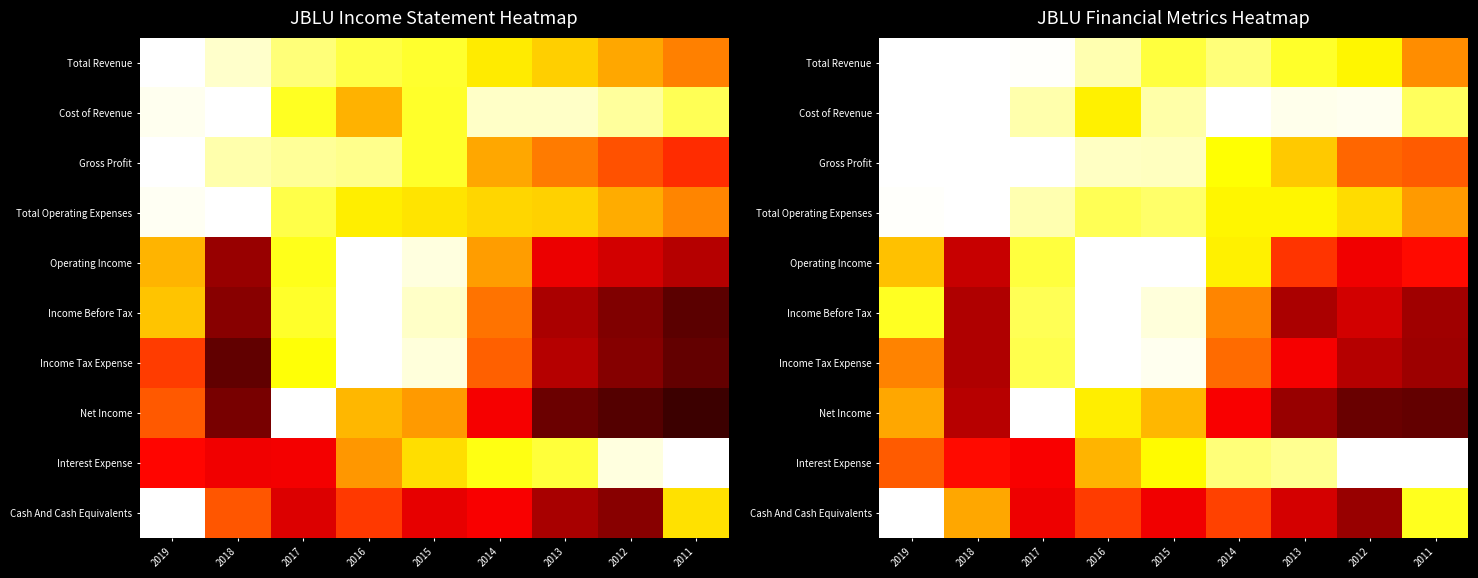

What is the difference between the highest and lowest values at 2019?

0.5